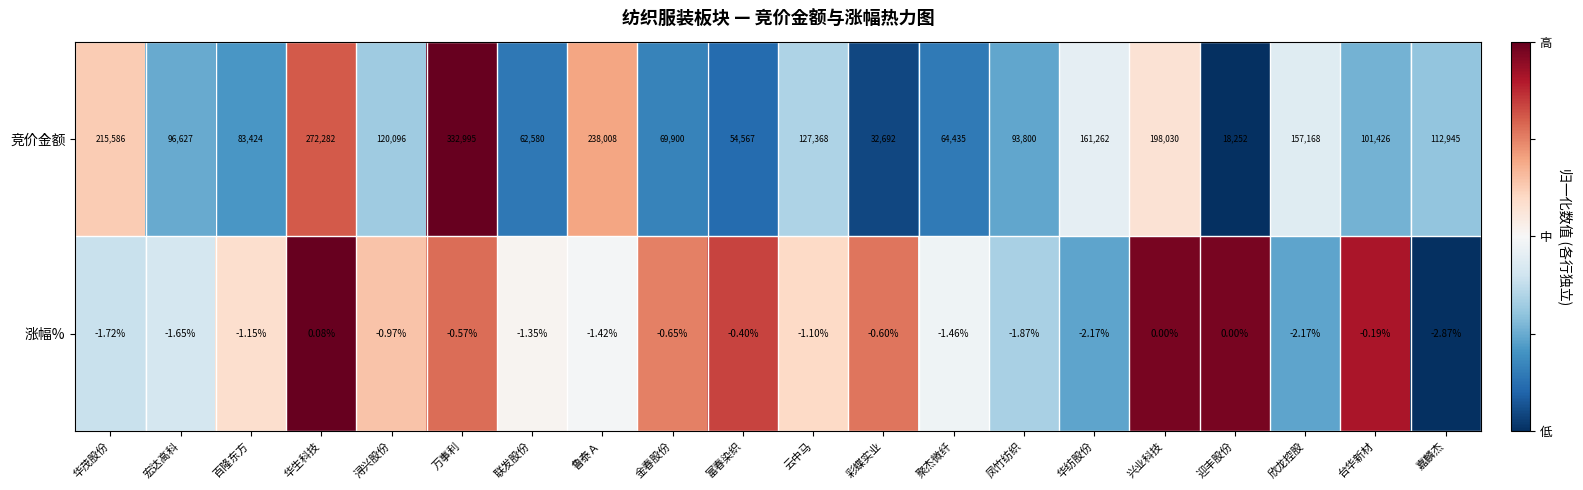

Is the value of 竞价金额 at 华茂股份 greater than the value of 涨幅% at 富春染织?

Yes